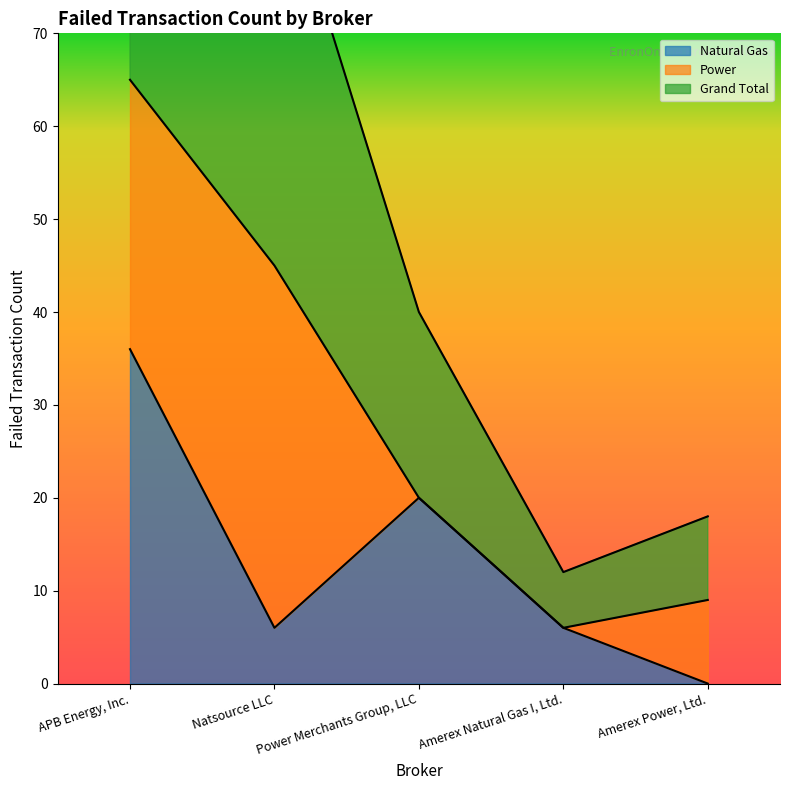

True or false: Natural Gas has more than 1 points higher than both neighbors.

False